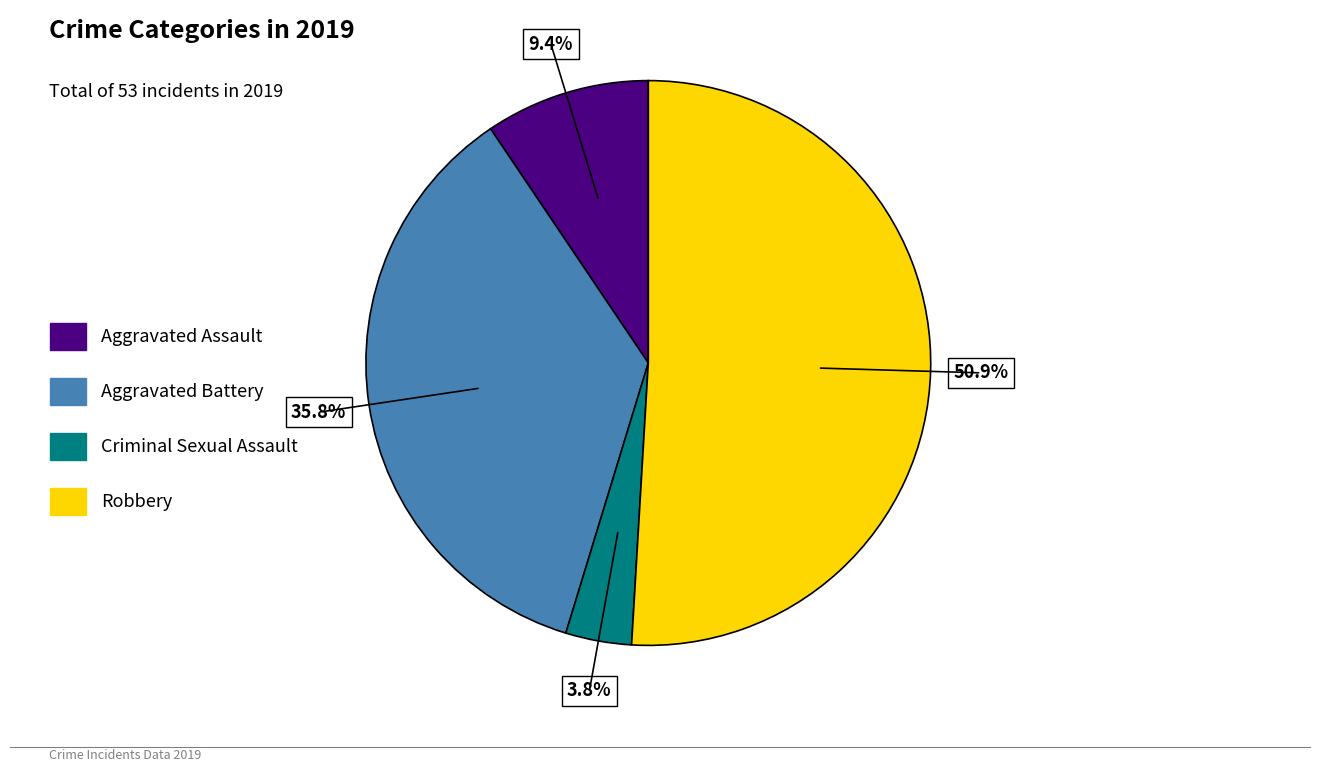

To the nearest percent, what is the combined percentage of Aggravated Battery and Aggravated Assault?

45%